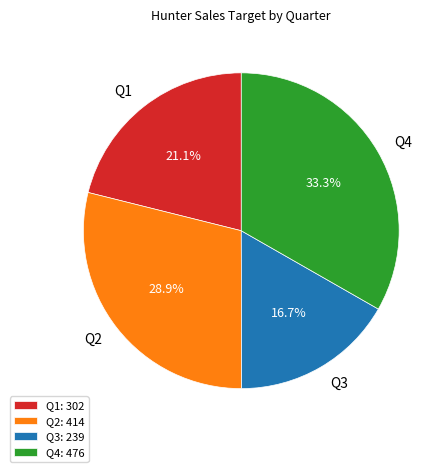

To the nearest percent, what is the difference between the Q2 and Q1 slice percentages?

8%